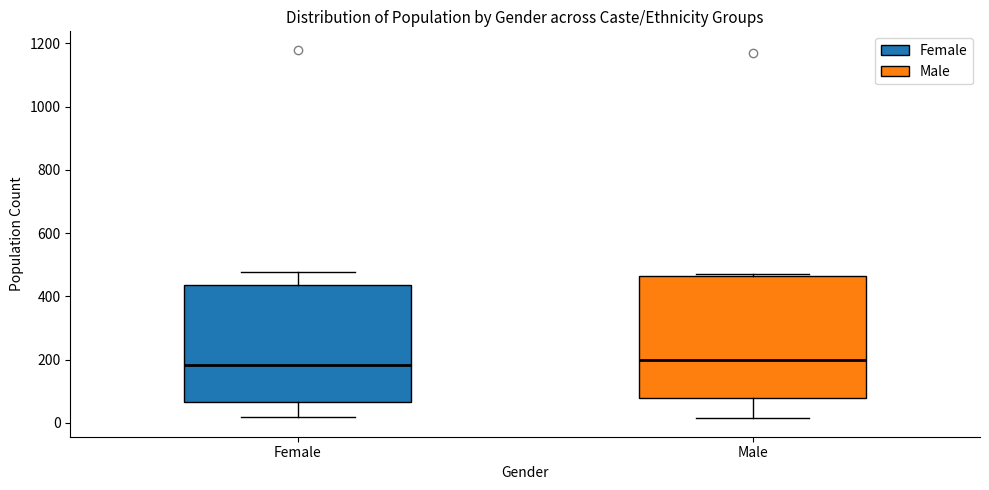

Reading left to right, read every box against the y-axis: the position of its median line, the range the box covers, and the ends of its whiskers. The values are not printed on the chart, so give them approximately, as read against the axis.

Female: median 180, box 60 to 440, whiskers 20 to 480
Male: median 200, box 80 to 460, whiskers 20 to 480